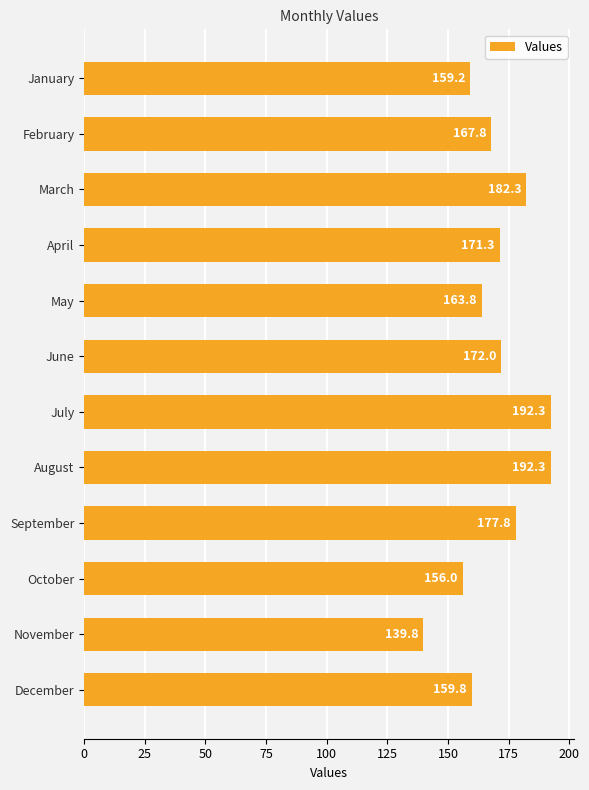

How many values exceed 171?

6